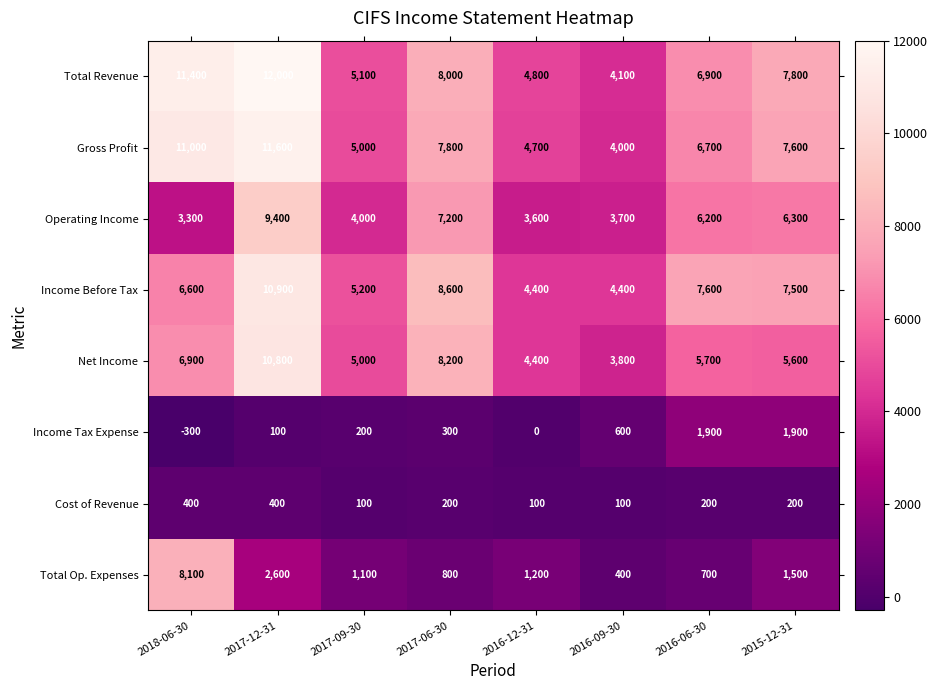

What is the minimum value for Total Revenue?

4100